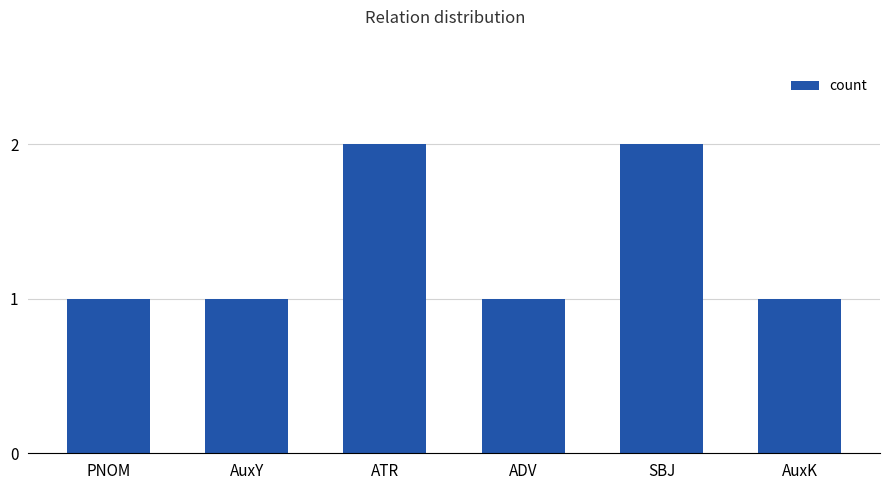

Does the chart contain any negative values?

No